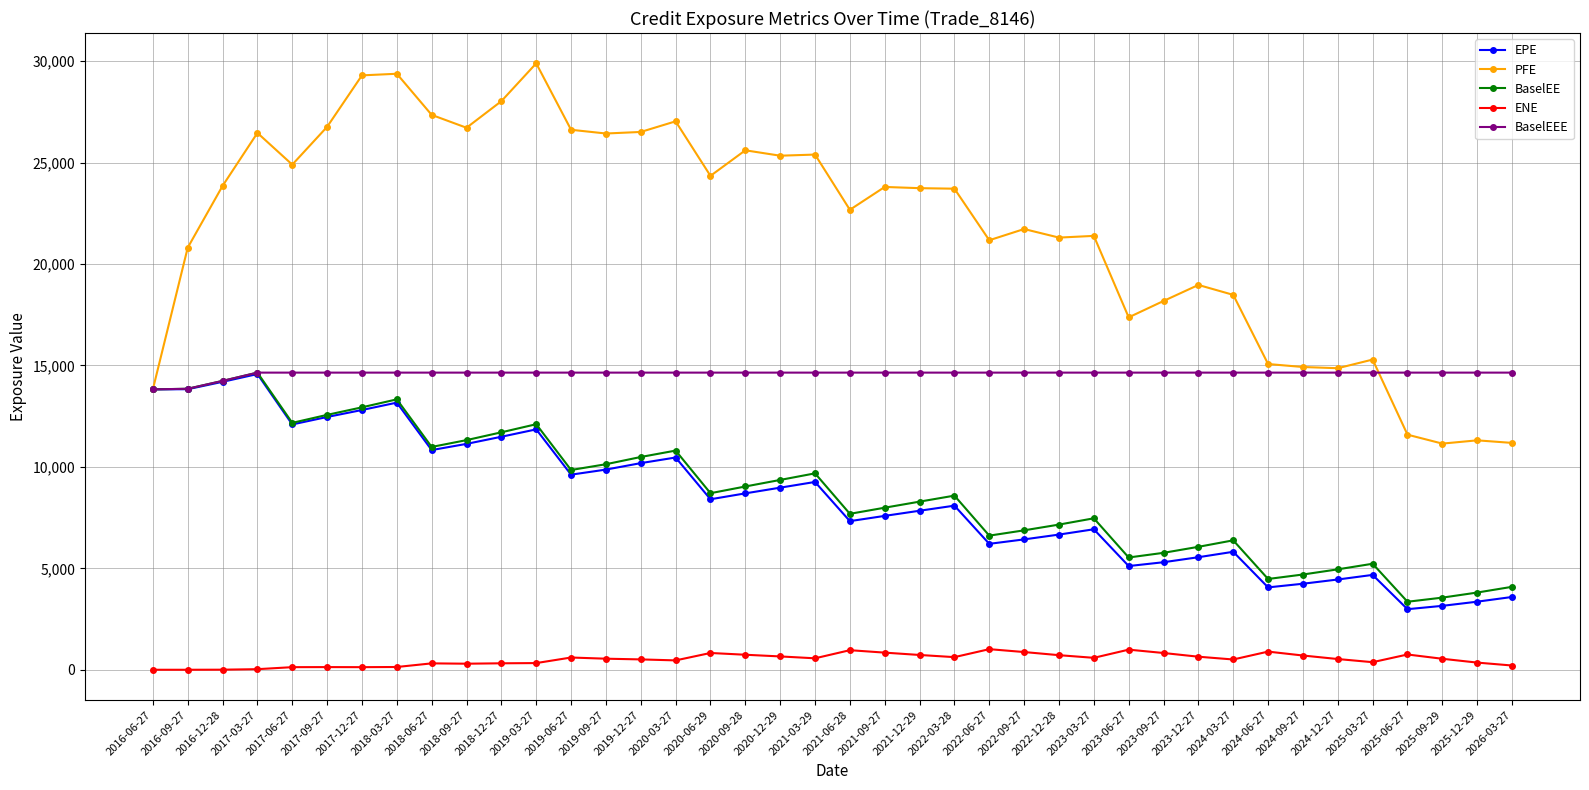

The EPE series shows 7325.2 at 2021-06-28. True or false?

True